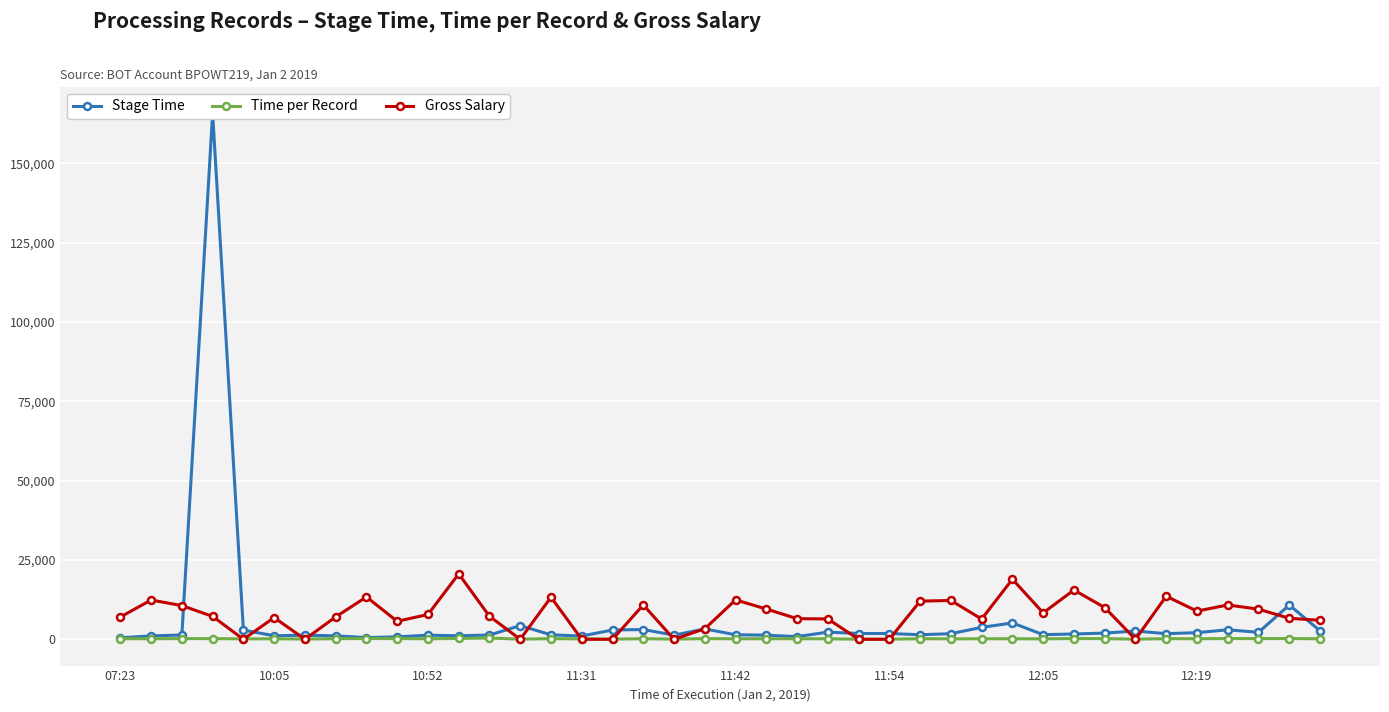

What is the total value across all series at 26?

13639.0